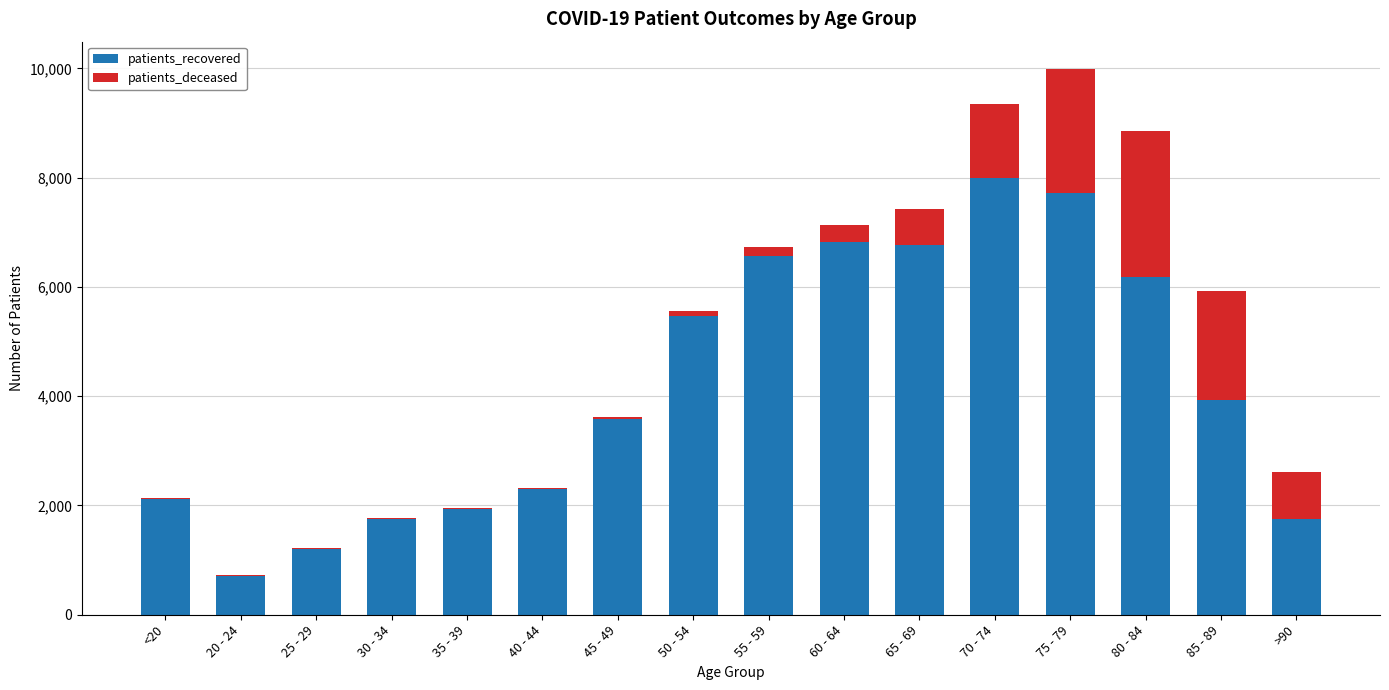

At which category is the sum across all series the highest?

75 - 79